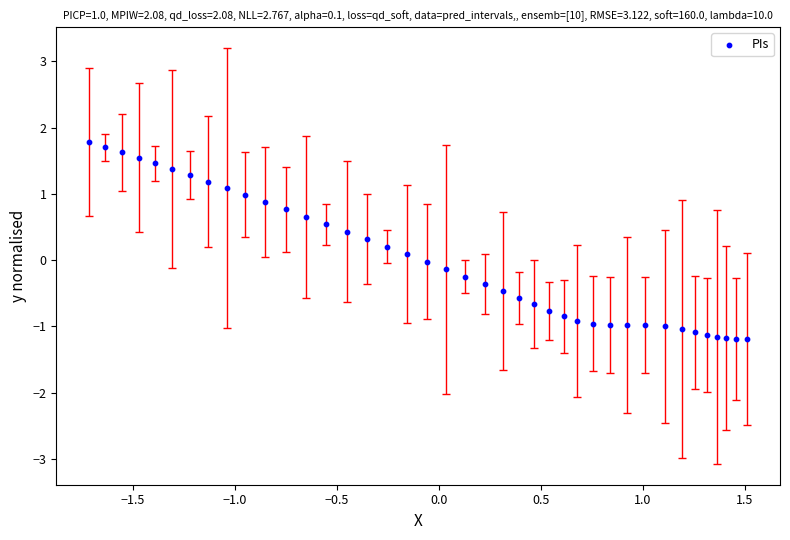

What is the range of X values (max minus min)?

3.2